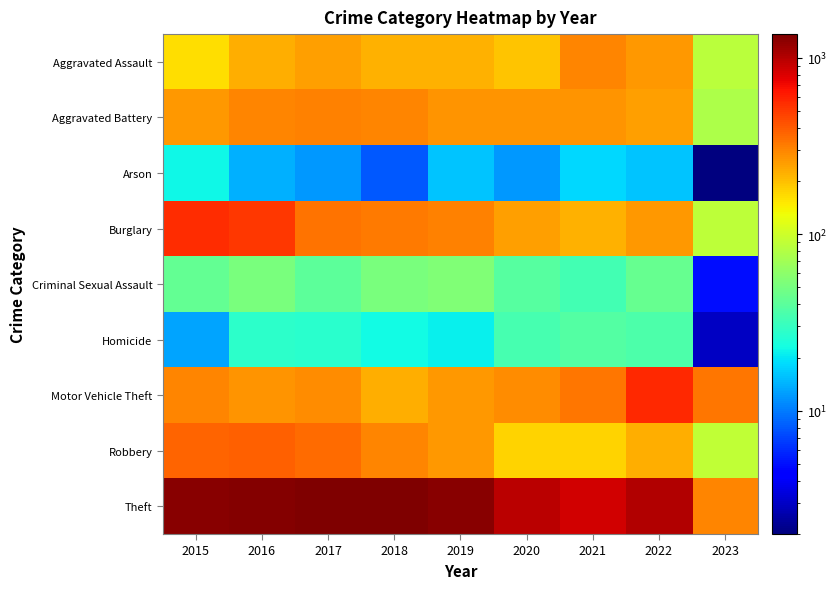

What is the total value across all series at 2021?

2237